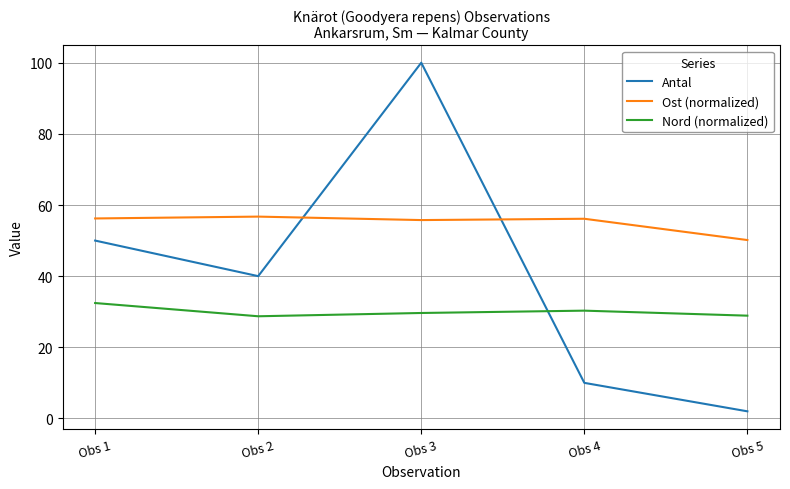

Where do Nord (normalized) and Antal first cross each other?

Obs 3 and Obs 4